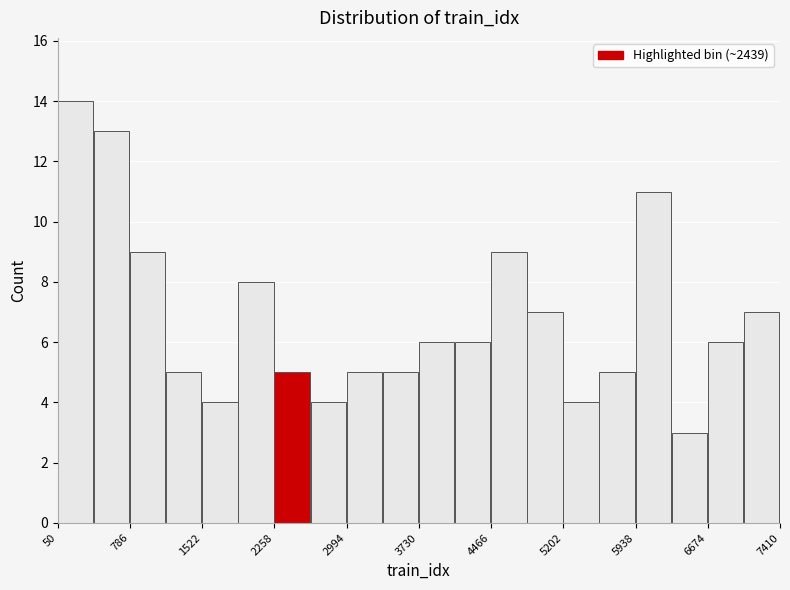

Read against the x-axis, roughly where is the centre of the tallest bar?

200